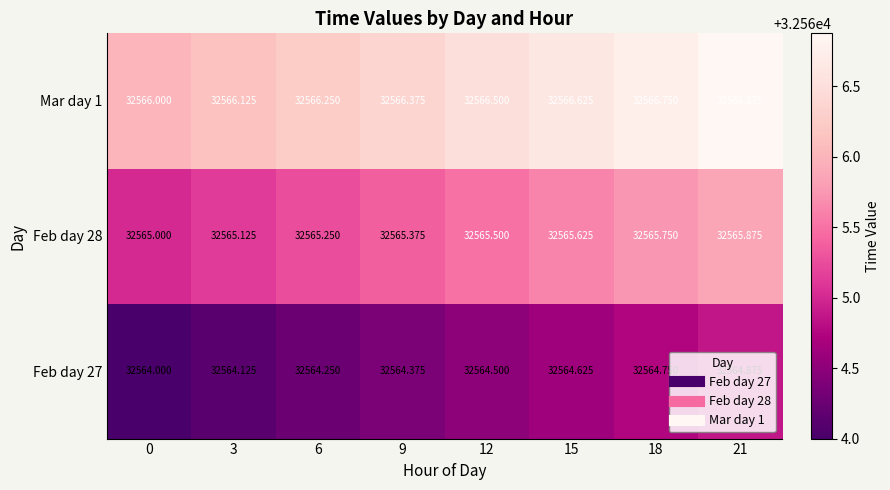

What is the greatest value displayed?

32566.9